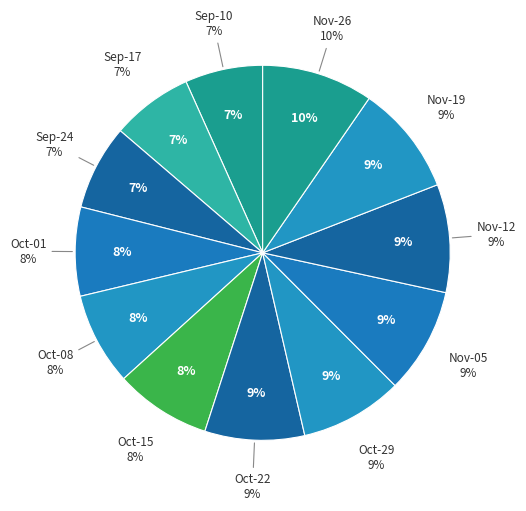

Do 2024-11-19 and 2024-09-17 together represent more than half of the pie?

No